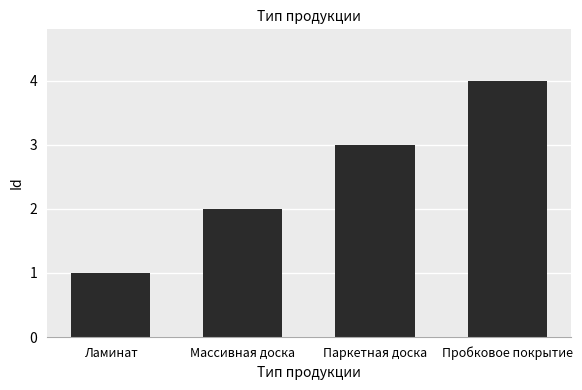

How many bars are there in total?

4